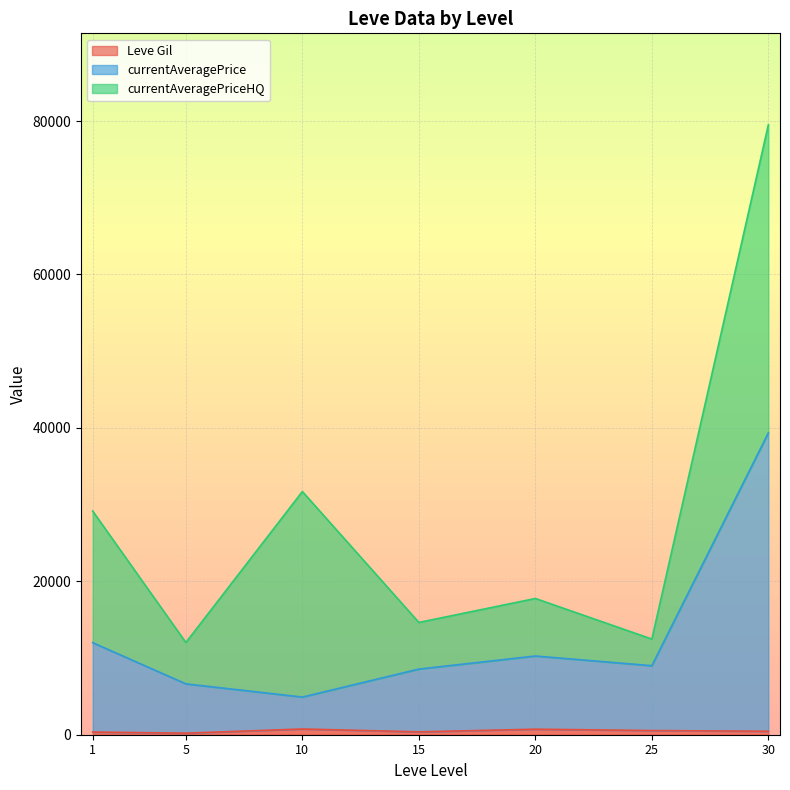

At which category is the sum across all series the highest?

30